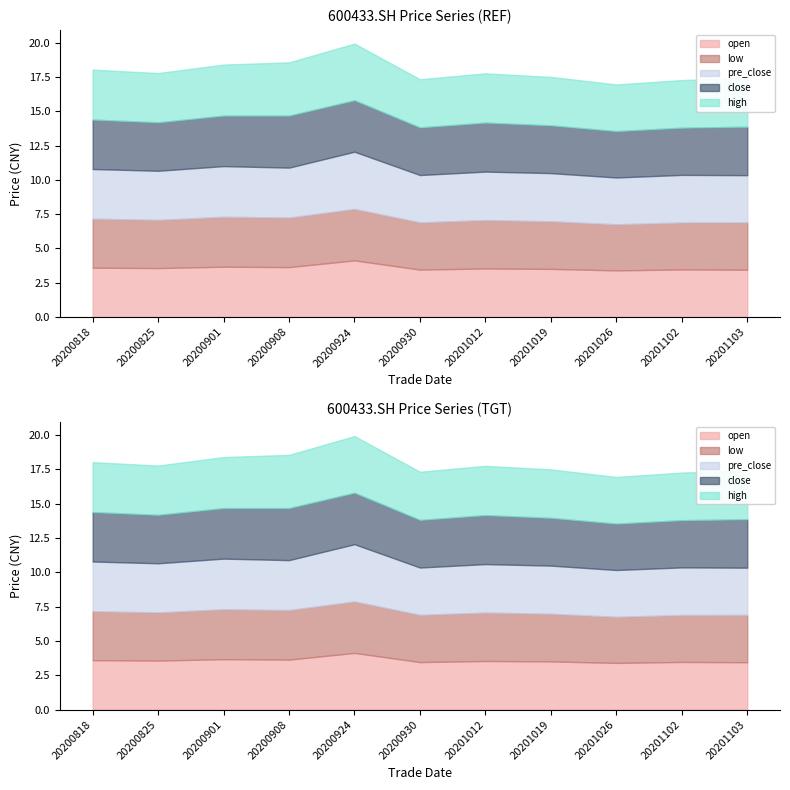

True or false: low has a value of 3.6 at 20200818.

True